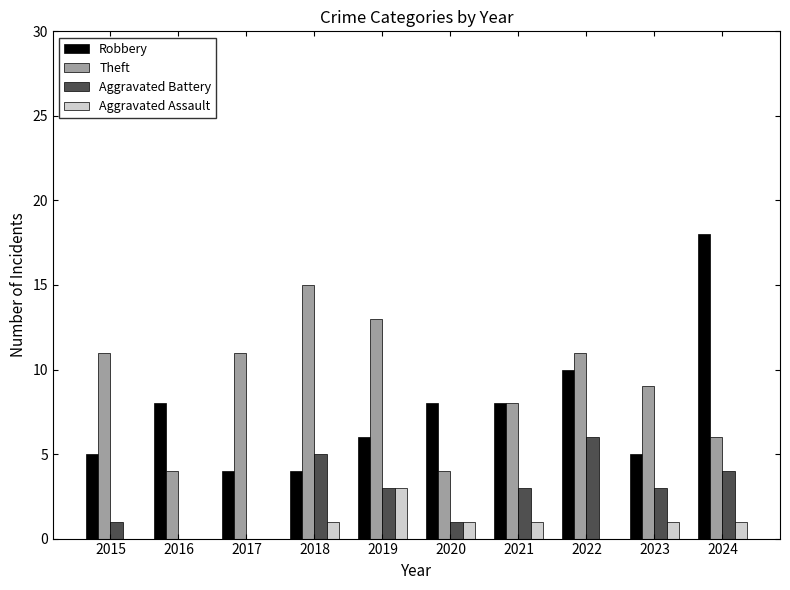

What is the spread (max minus min) of values at 2023?

8